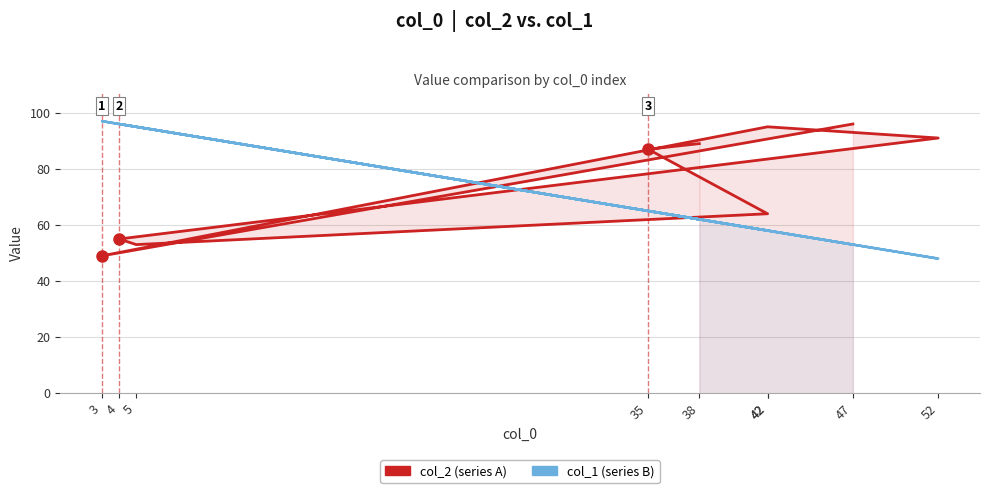

How many intersections are there between col_1 and col_2?

4